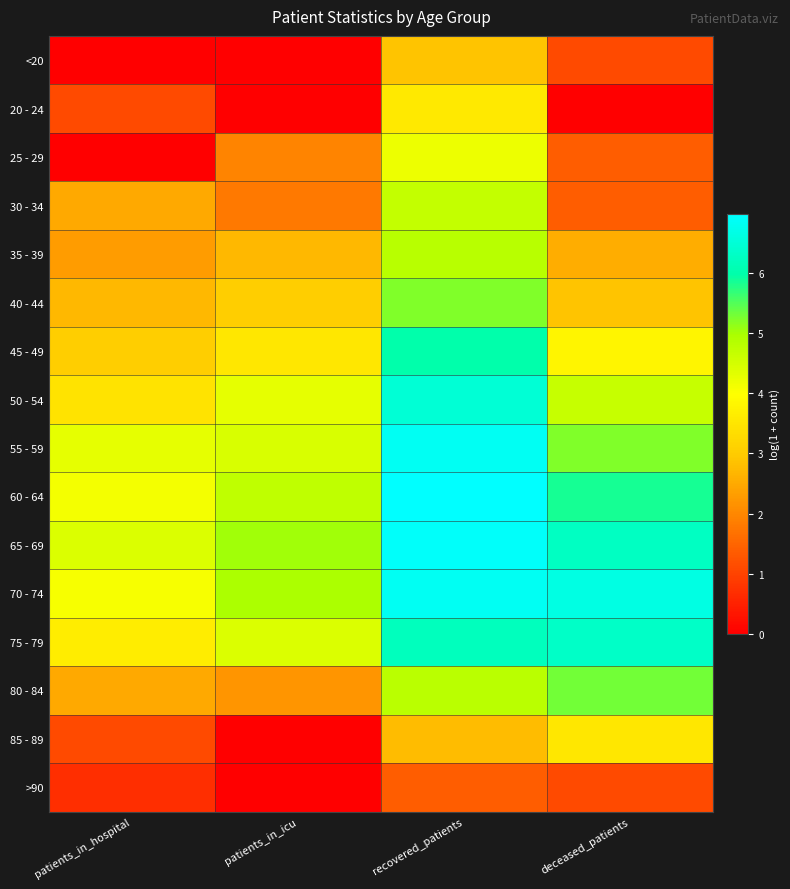

What is the maximum value shown in the chart?

7.0